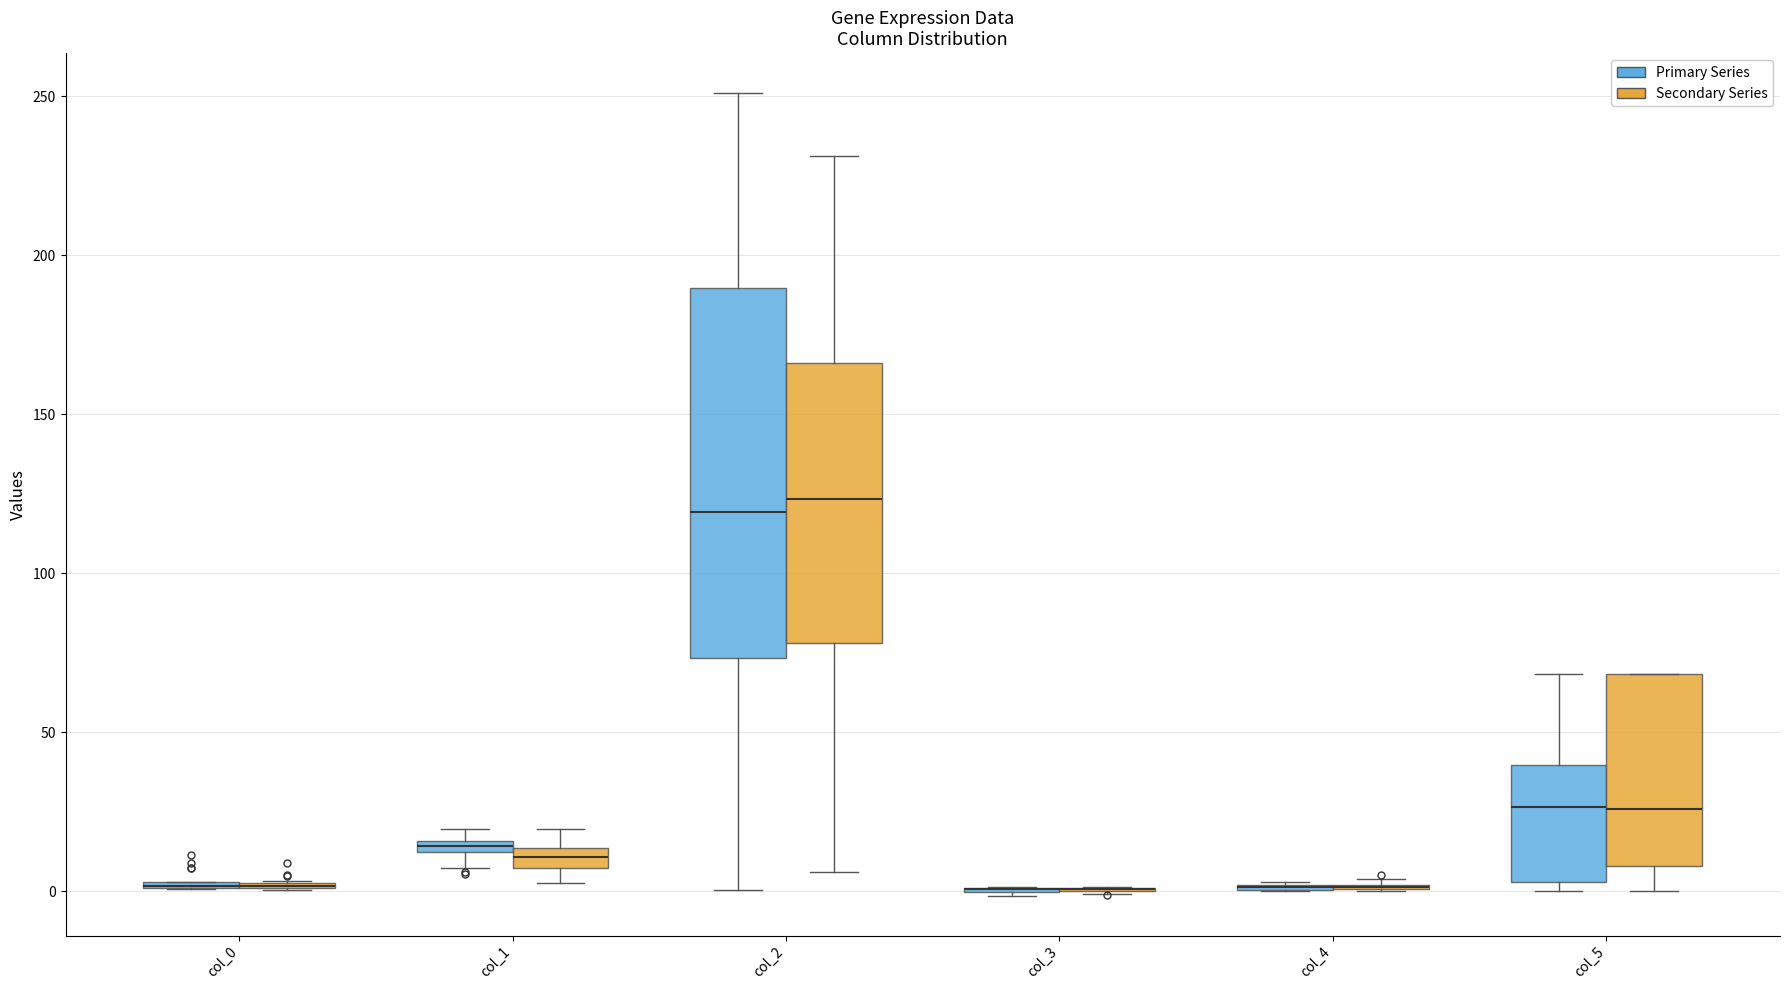

Comparing the boxes themselves (not the whiskers), which one is the tallest?

col_2 (Primary Series)